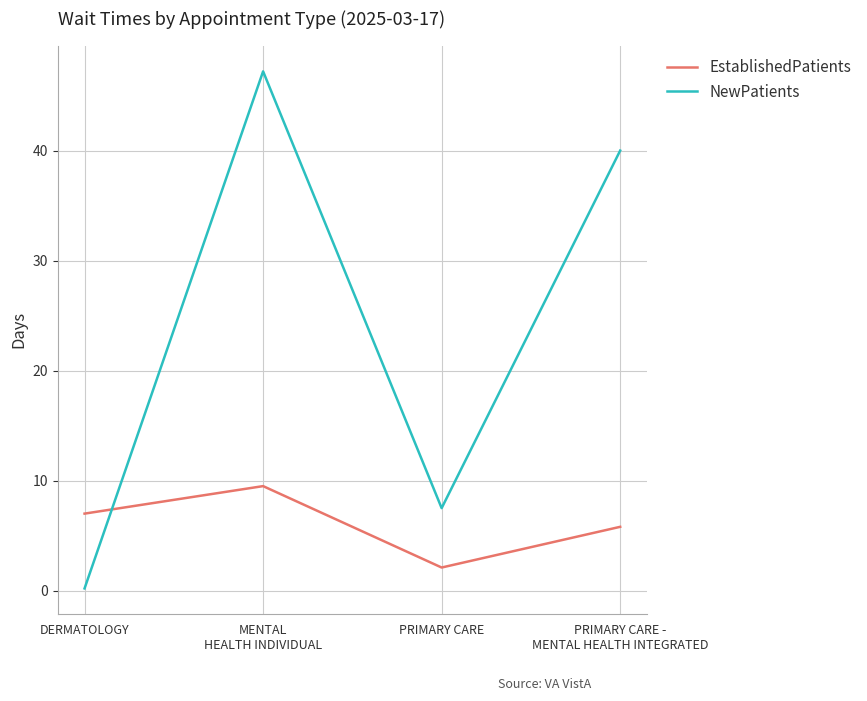

At which label does EstablishedPatients reach its peak?

MENTAL
HEALTH INDIVIDUAL